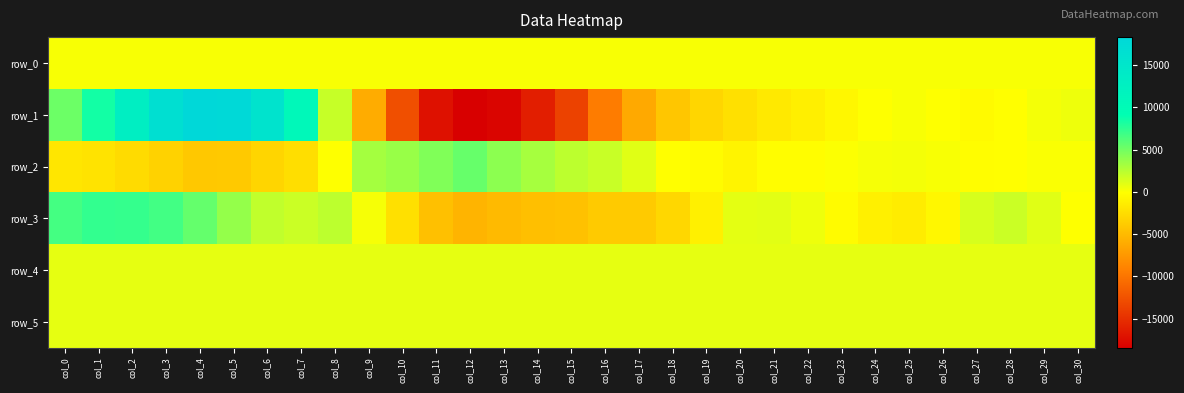

What is the total value across all series at col_13?

-17096.6